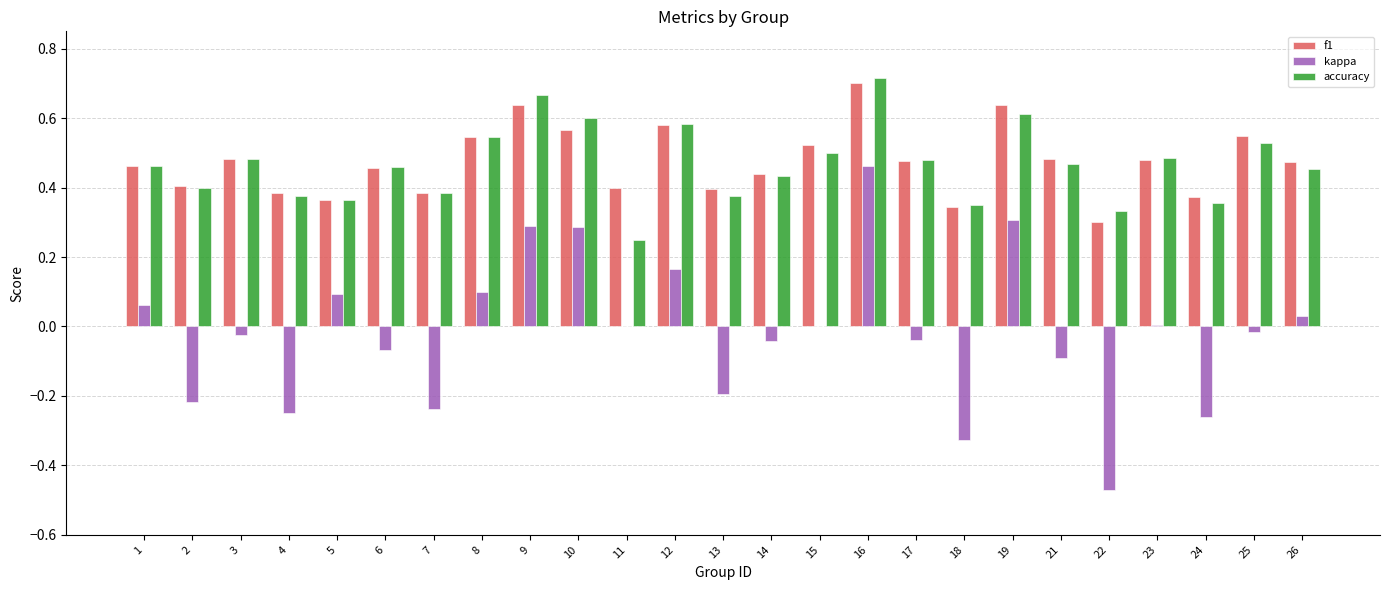

The value of f1 at 13 is 0.4. True or false?

True